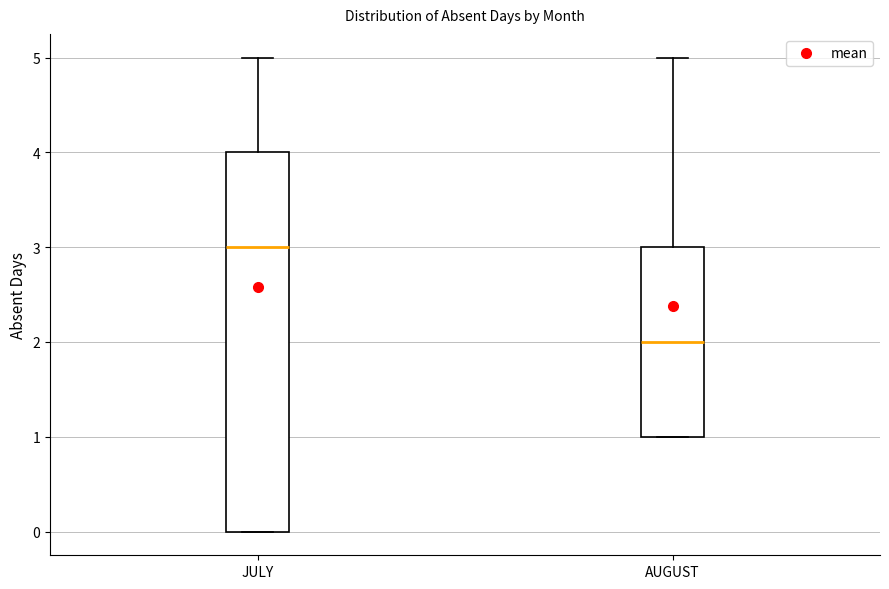

Which box has the lowest median line?

AUGUST